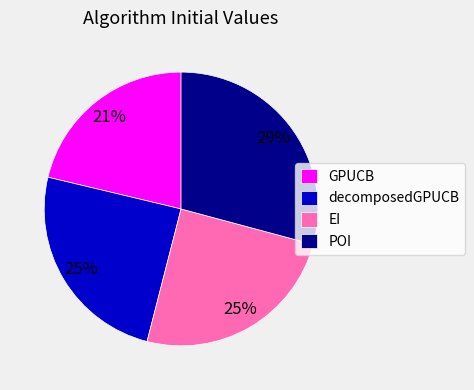

To the nearest percent, what portion does GPUCB represent?

21%